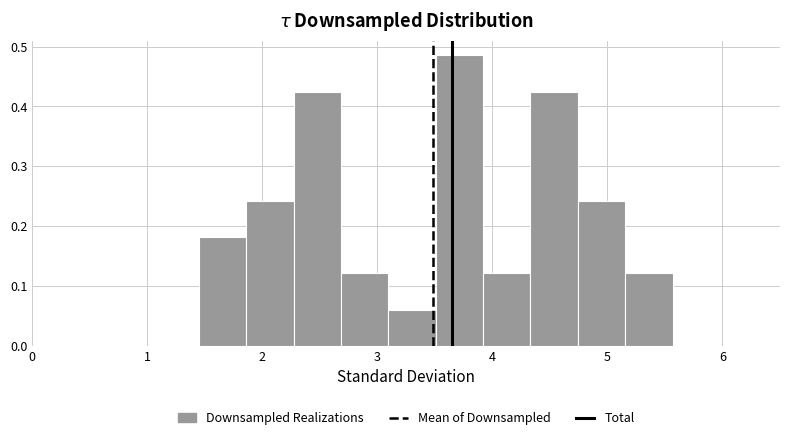

Which range on the x-axis has the tallest bar?

3.5 to 3.9